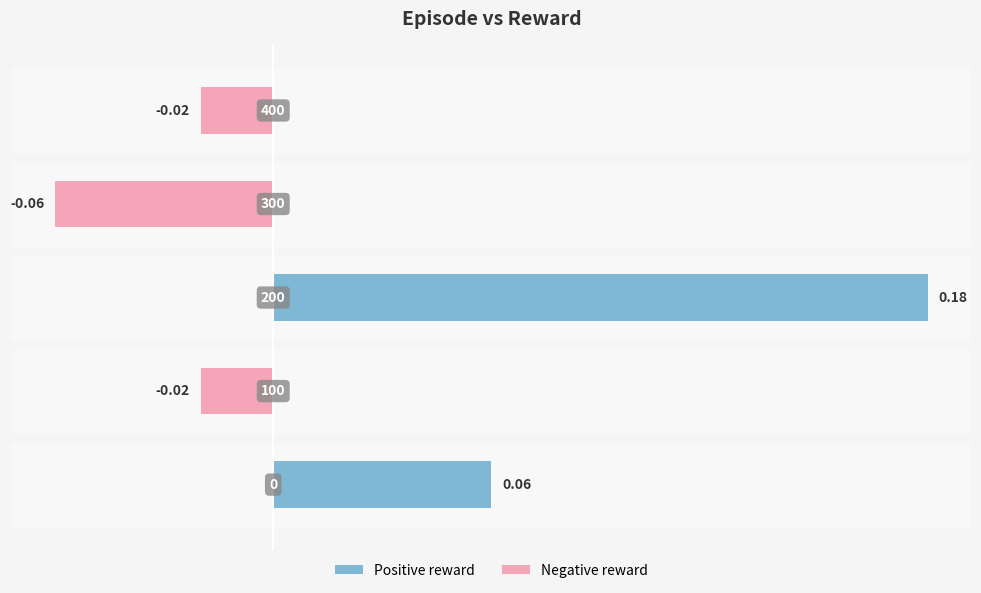

Is it true that Negative reward equals -0.0 at 0.10?

True